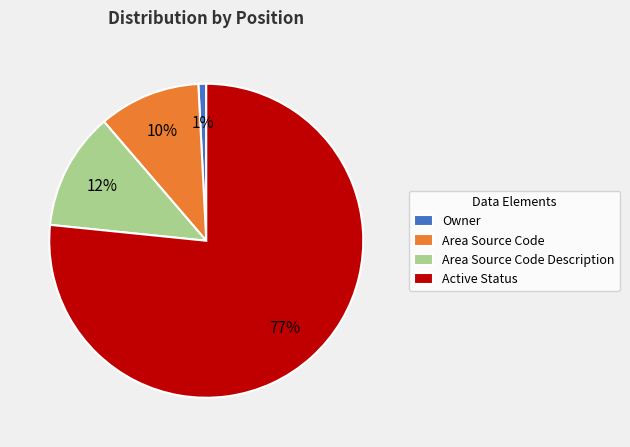

The Owner slice represents 1% of the pie. True or false?

True